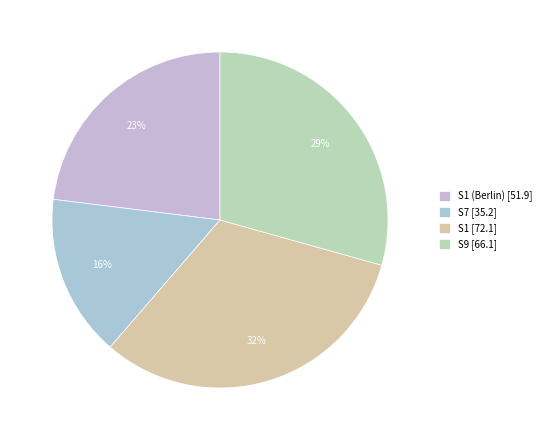

Does any single category account for the majority?

No